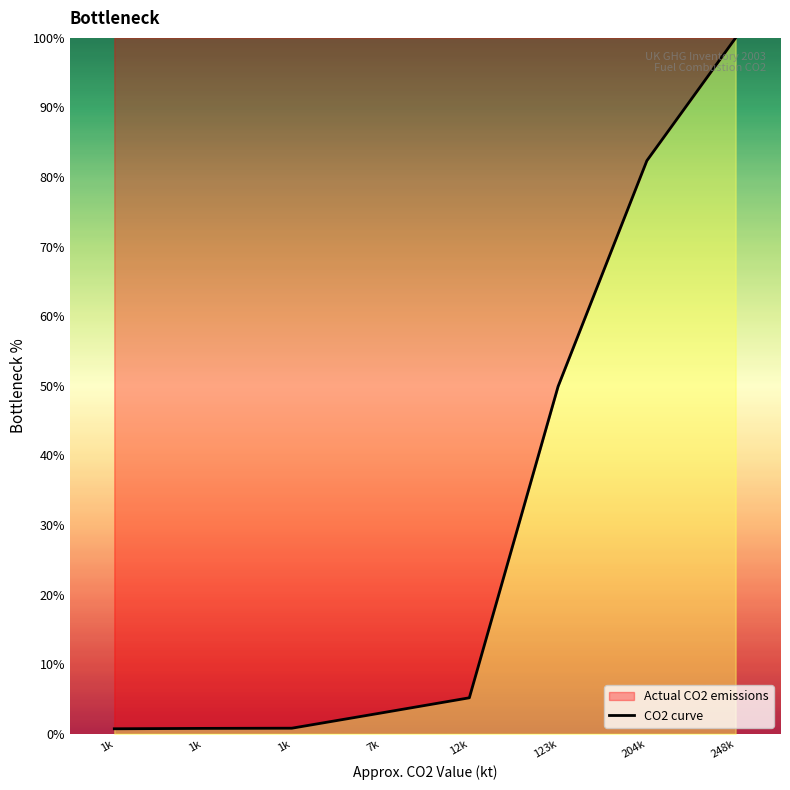

What is the value of the 5th point from the left?

5.2